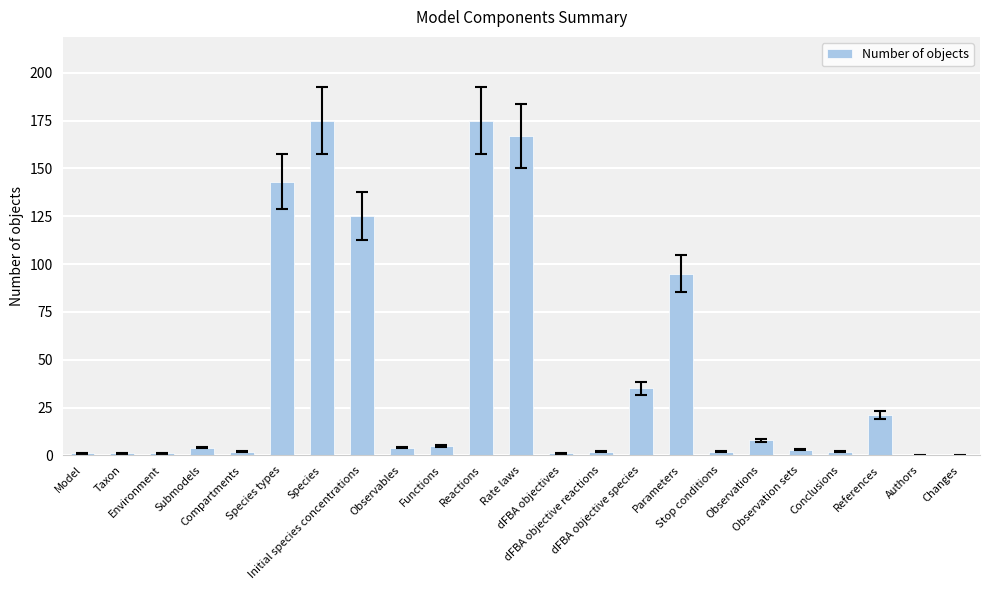

Approximately how many times larger is the value at dFBA objective reactions compared to Conclusions?

1.0